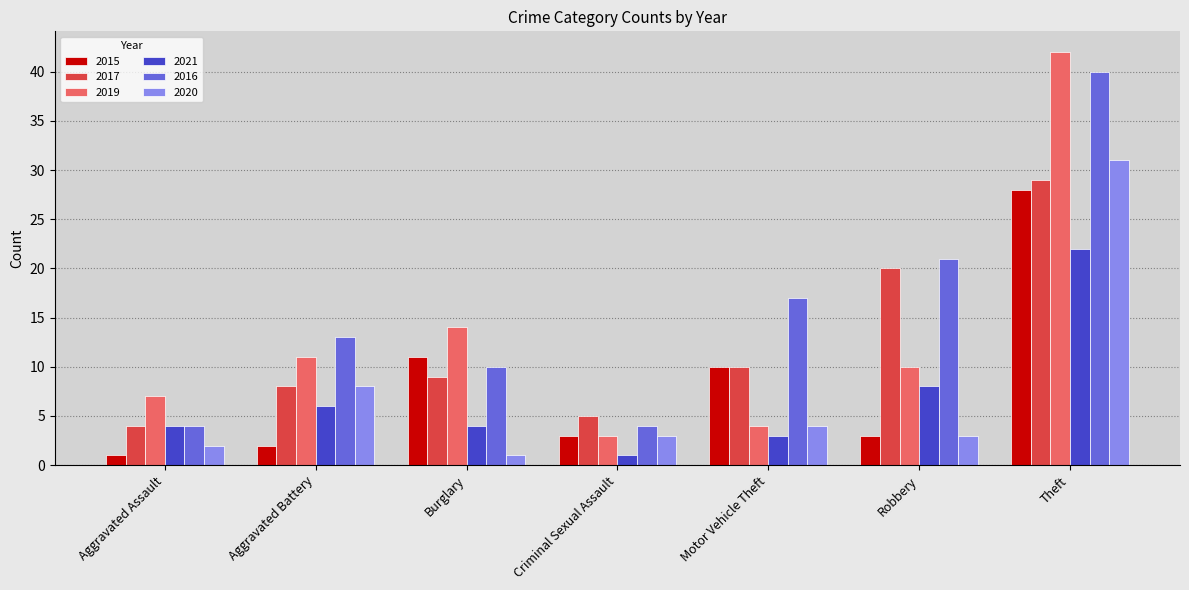

The value of 2021 at Theft is 22. True or false?

True